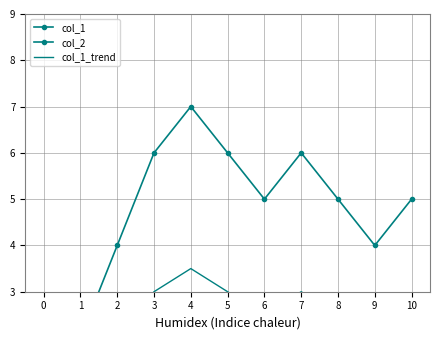

Rank the categories by col_1_trend value from highest to lowest.

4, 3, 5, 7, 6, 8, 10, 2, 9, 1, 0